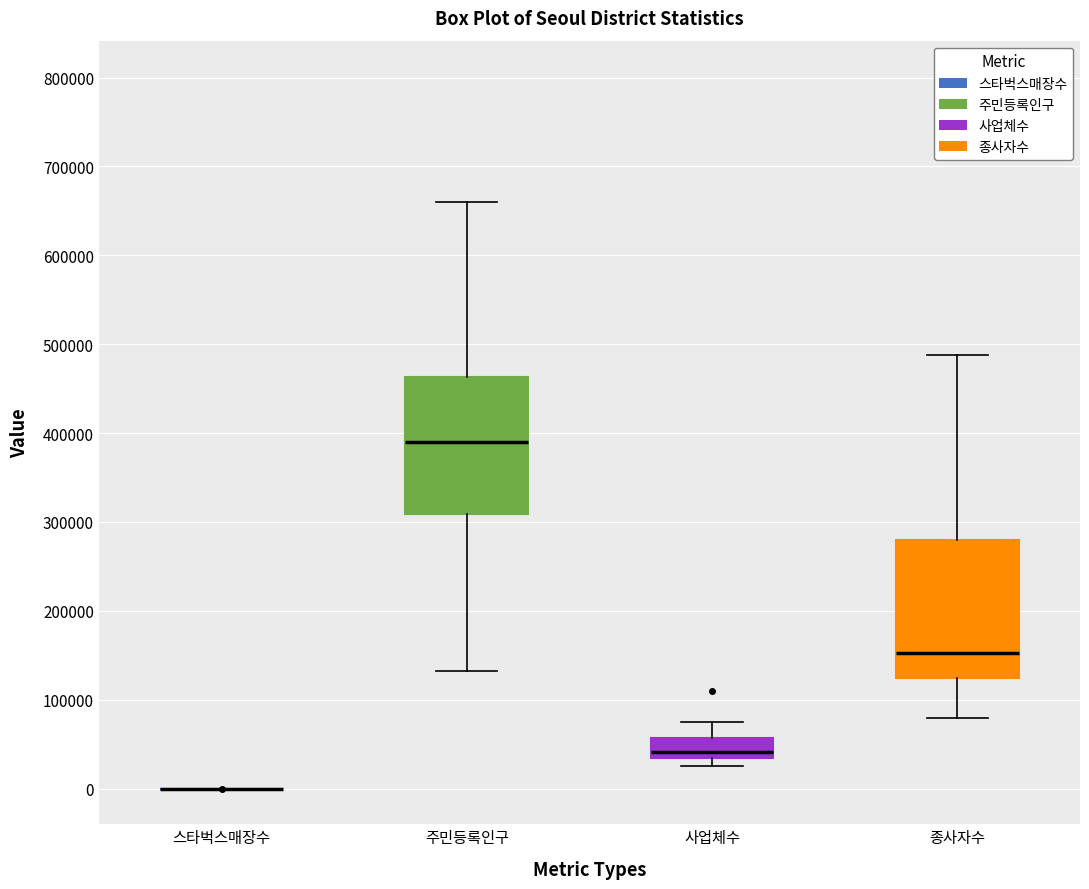

Reading left to right, transcribe this box plot: for each box, give where its median line is, the range the box spans, and where its two whiskers end, as read against the y-axis. The values are not printed on the chart, so give them approximately, as read against the axis.

스타벅스매장수: box collapsed to a line at 0, whiskers 0 to 0
주민등록인구: median 390000, box 310000 to 460000, whiskers 130000 to 660000
사업체수: median 40000, box 30000 to 60000, whiskers 30000 (just below the box's lower edge) to 70000
종사자수: median 150000, box 120000 to 280000, whiskers 80000 to 490000